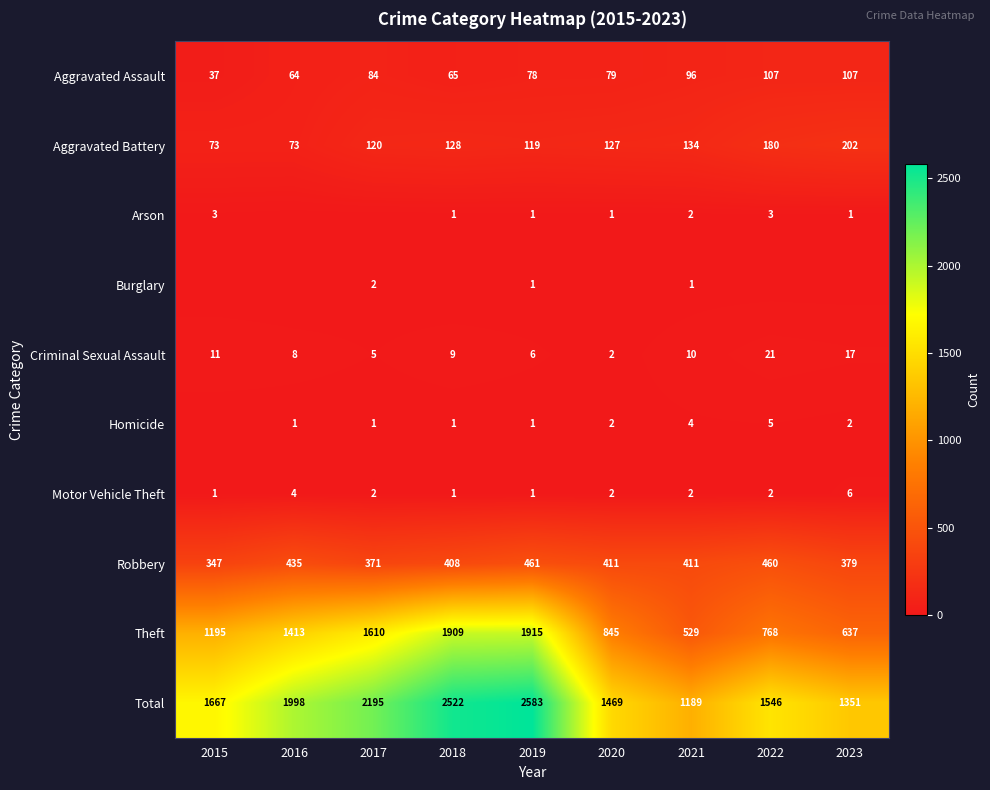

The Aggravated Assault series shows 192 at 2023. True or false?

False